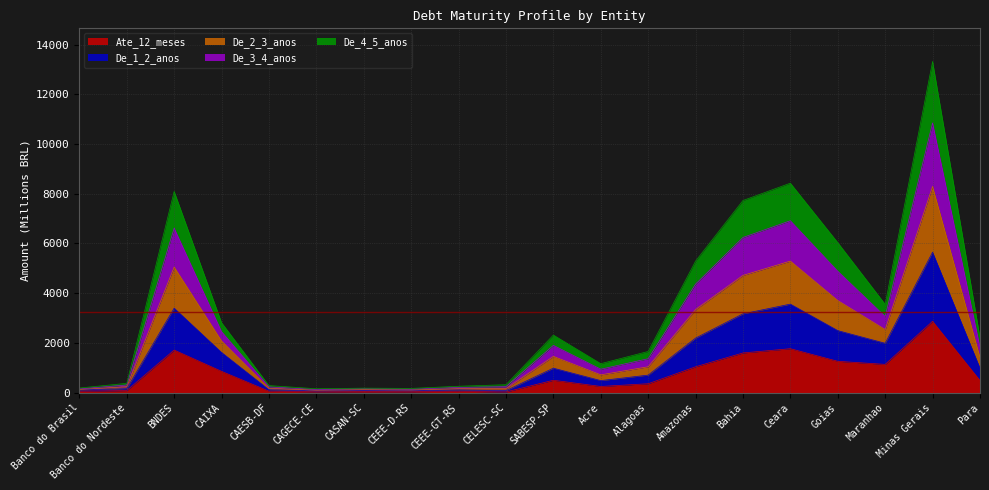

What is the highest value of the Ate_12_meses series?

2867.6